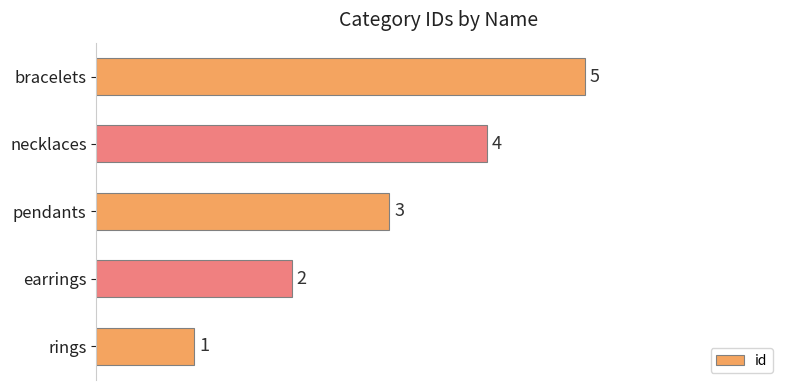

What is the greatest value displayed?

5